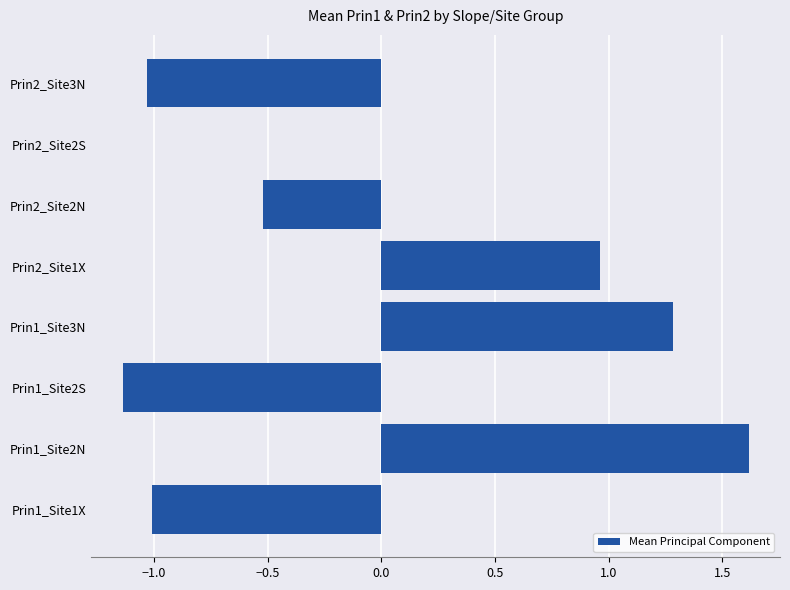

The value at Prin1_Site1X is -1.0. True or false?

True